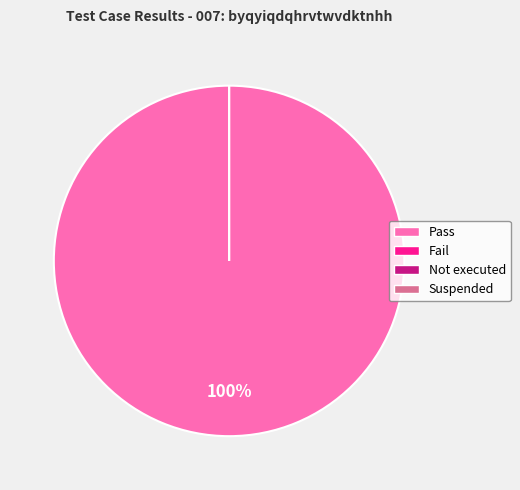

To the nearest percent, what is the combined percentage of Pass and Fail?

100%